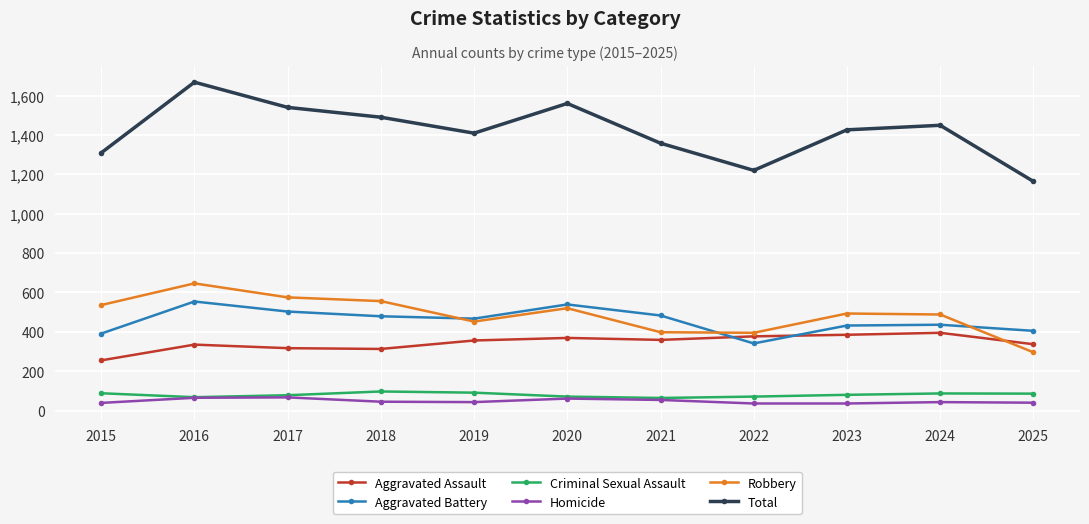

What is the difference between the Aggravated Assault values at 2022 and 2017?

60